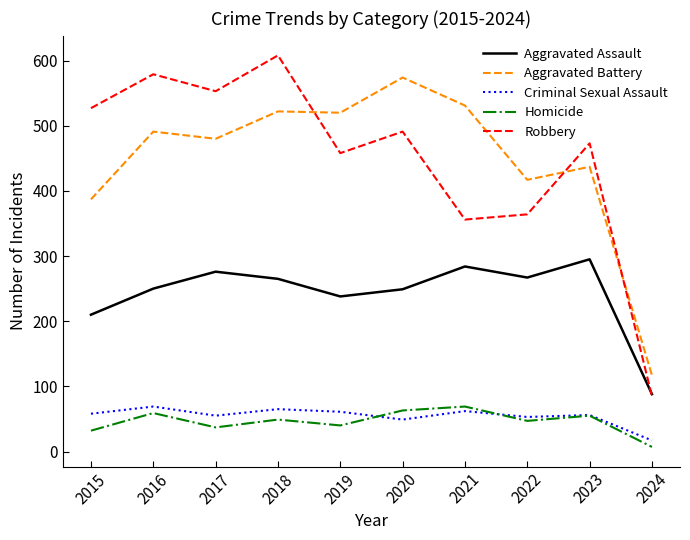

True or false: Aggravated Battery and Aggravated Assault cross at least once.

False